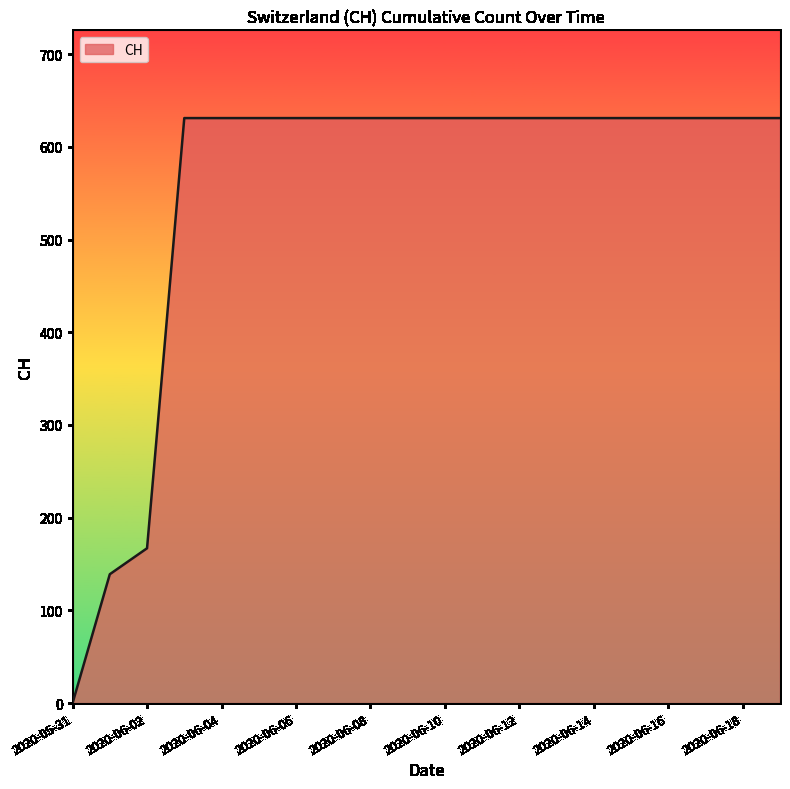

What is the difference between the maximum and minimum values?

631